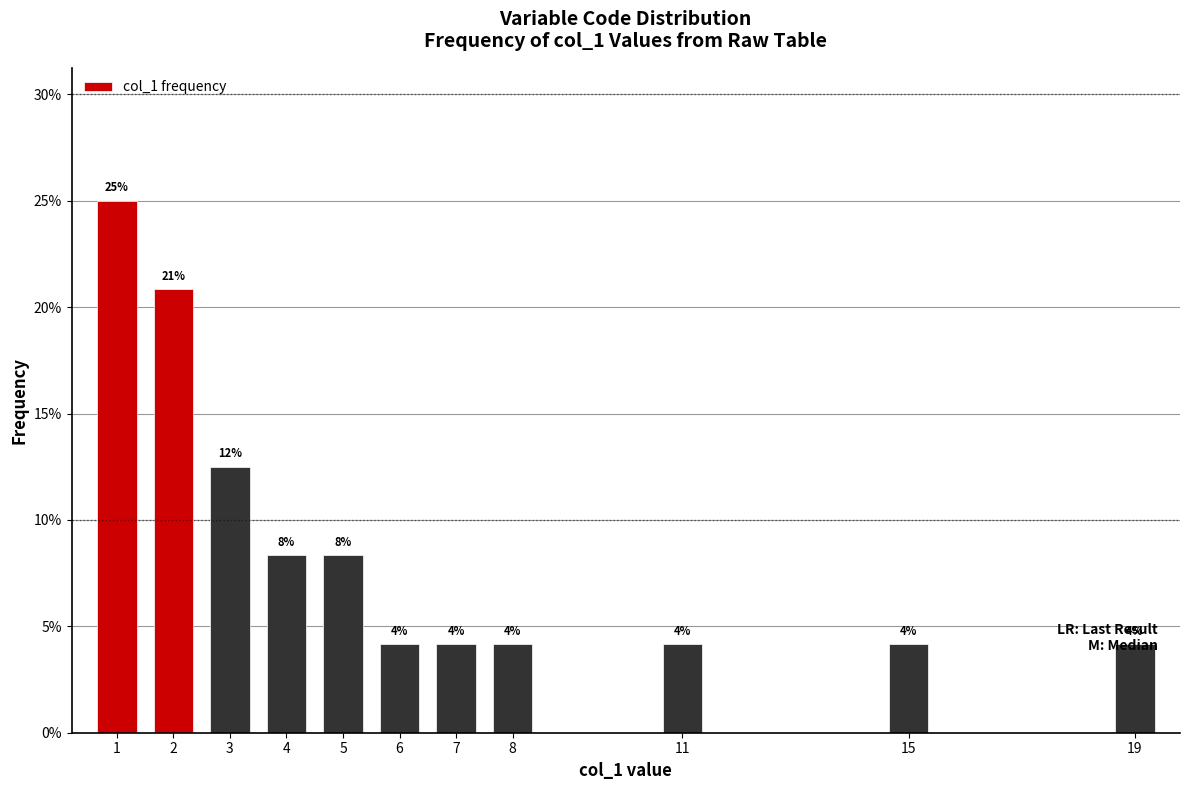

Are the bars horizontal?

No